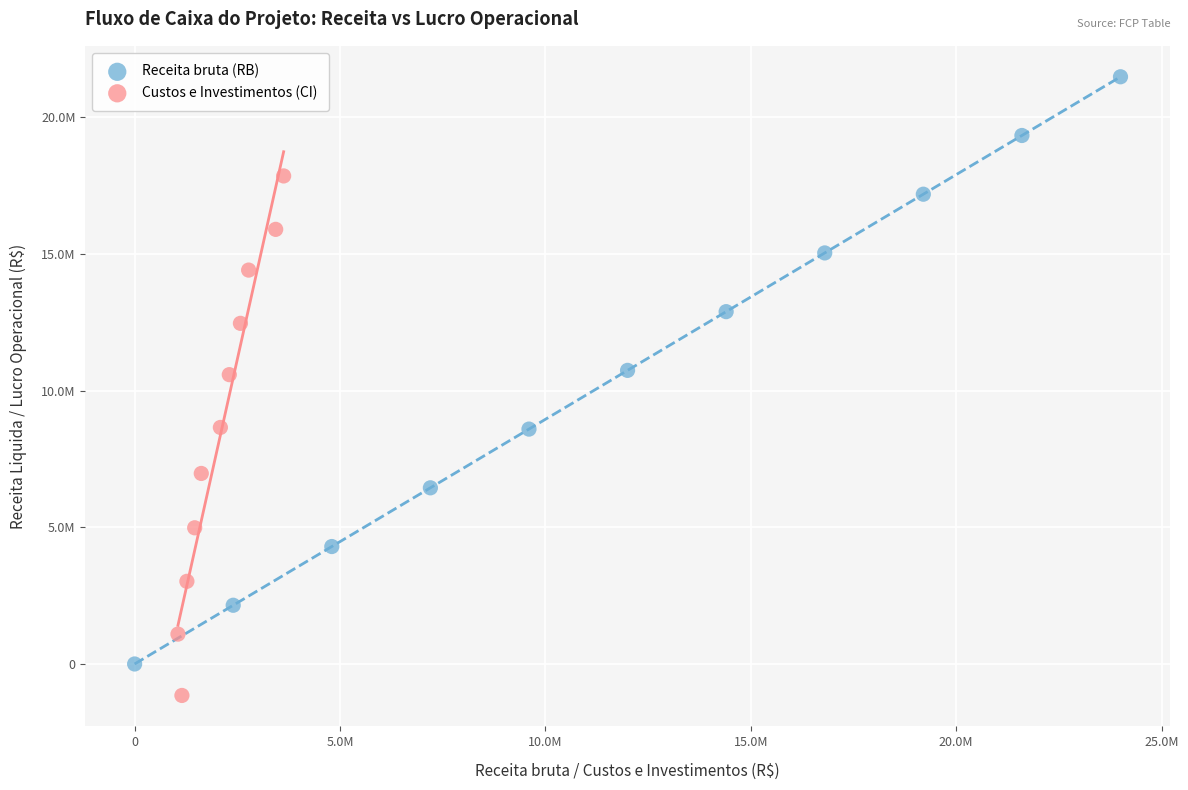

Which series has the widest spread of Y values?

Receita bruta (RB)